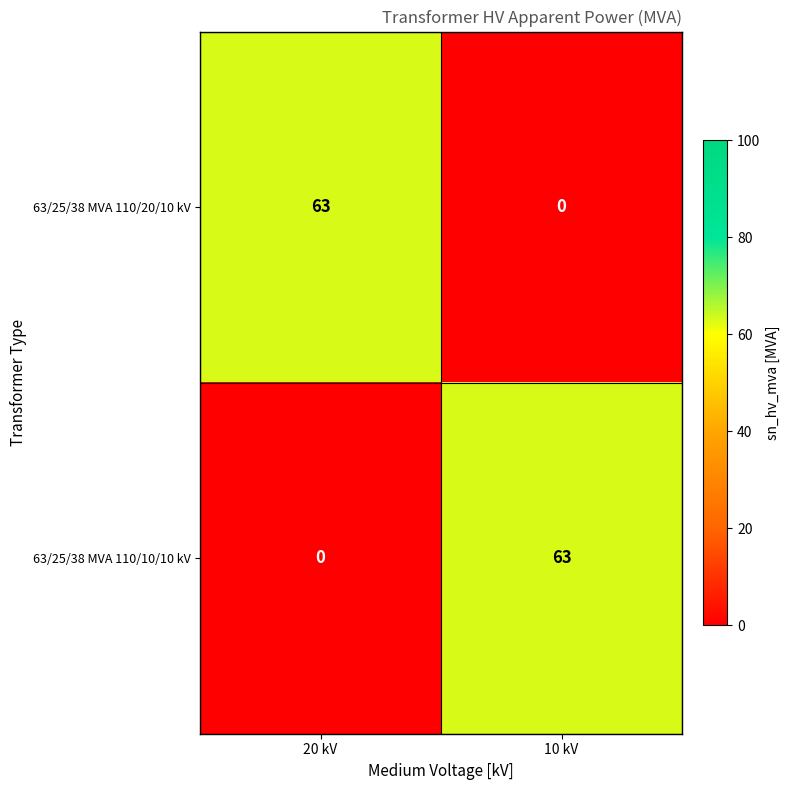

How many data points does each series have?

2